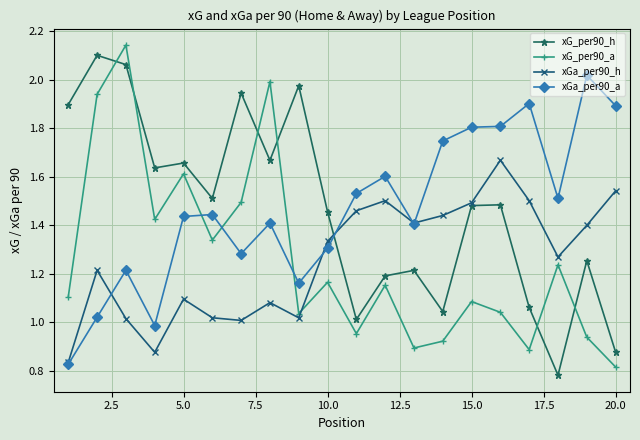

Rank the series by their maximum value, from lowest to highest.

xGa_per90_h, xGa_per90_a, xG_per90_h, xG_per90_a